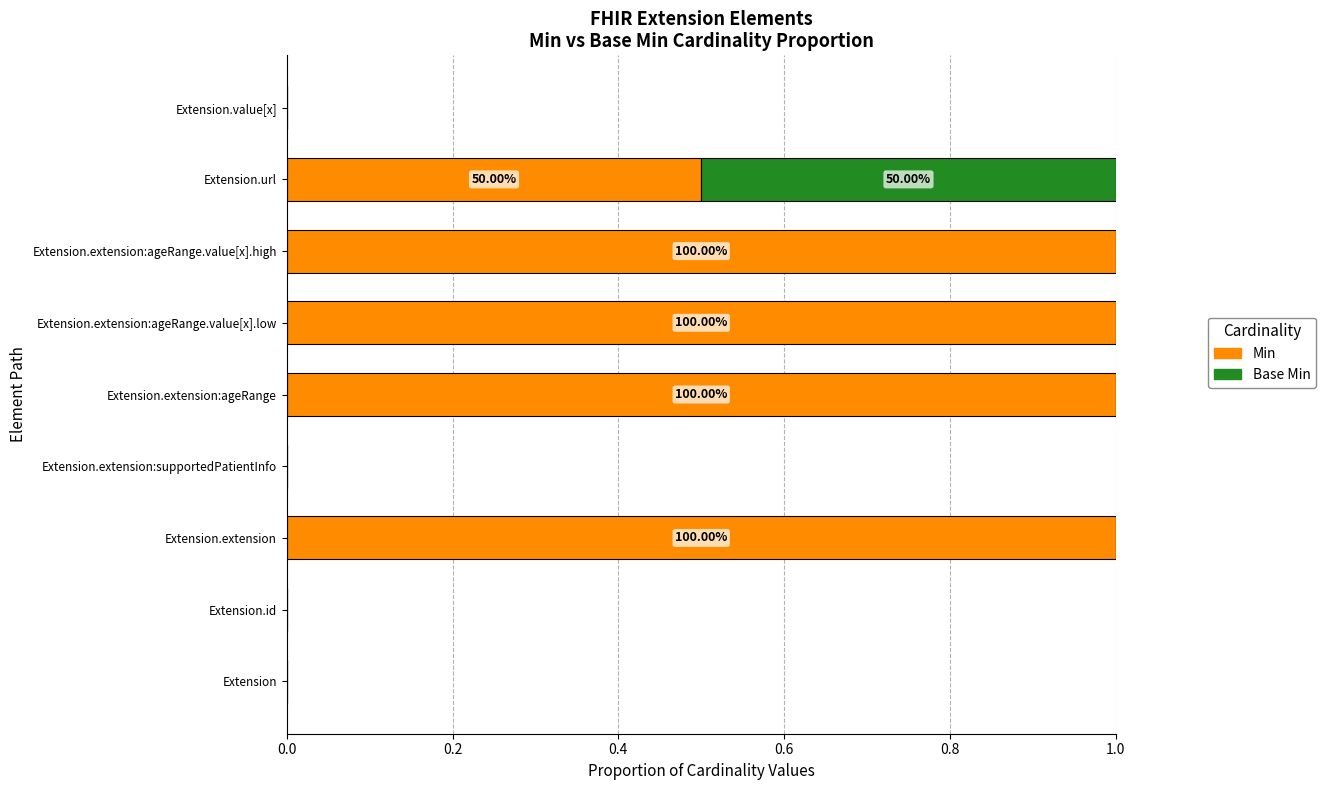

What is the sum of the Min values at Extension.url and Extension?

0.5